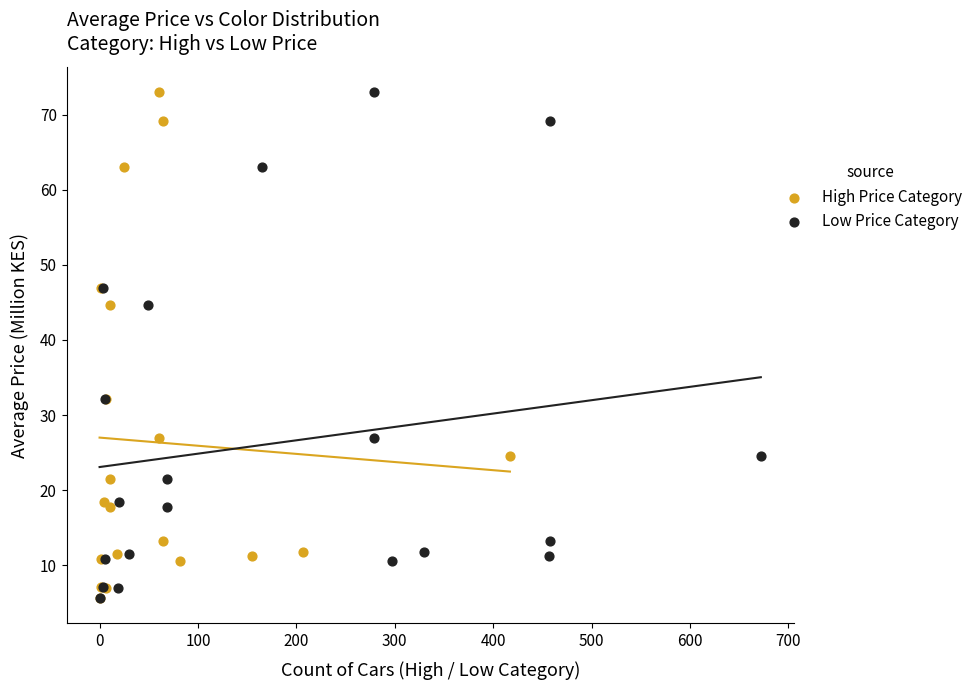

What are all the series names shown in the legend?

High Price Category, Low Price Category